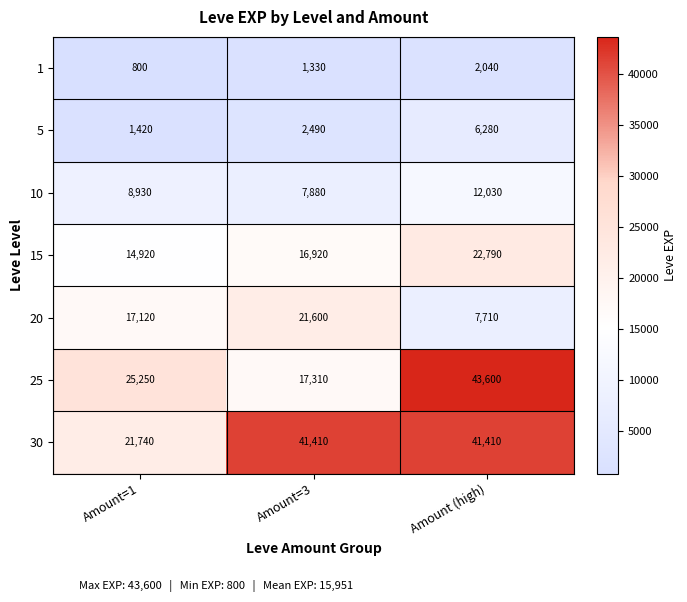

What is the greatest value displayed?

43600